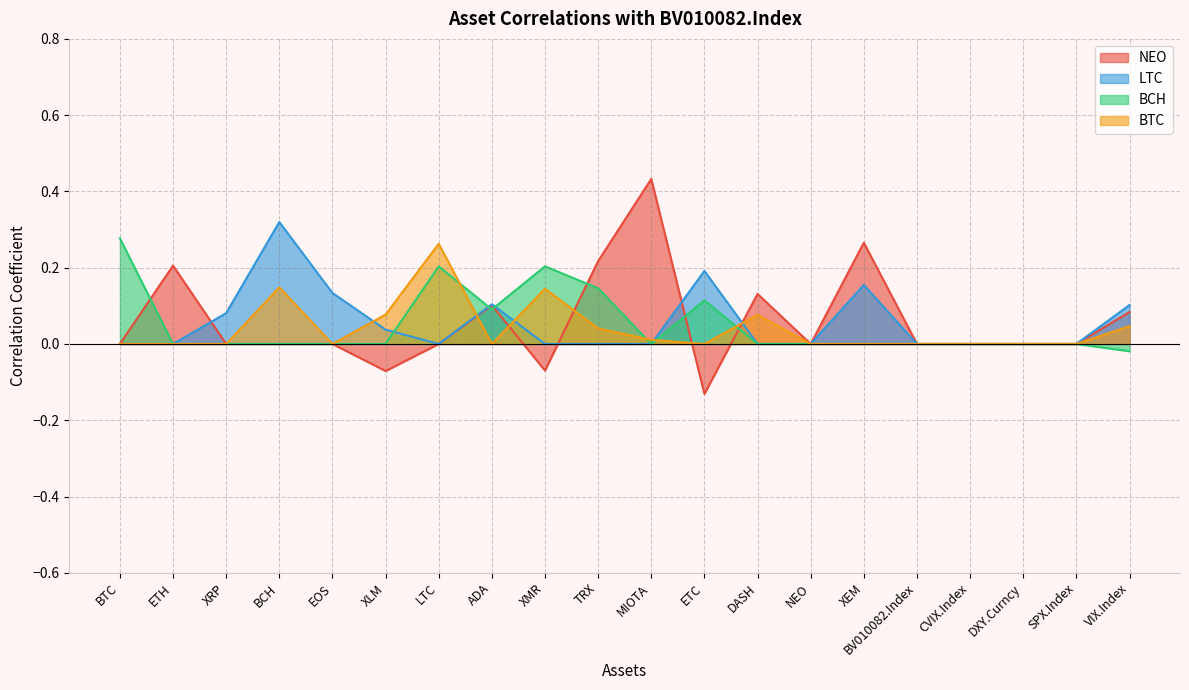

Is the value of BCH at LTC greater than the value of NEO at TRX?

No